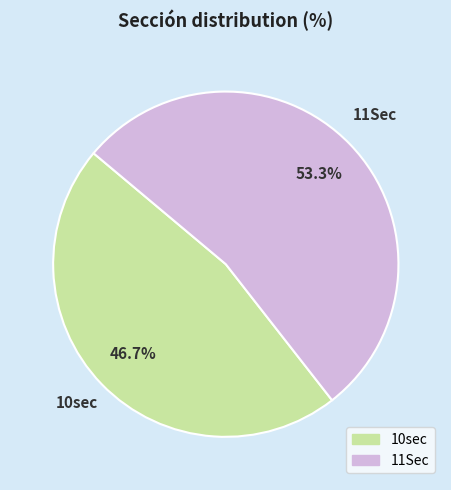

Does 11Sec represent more than half of the total?

Yes